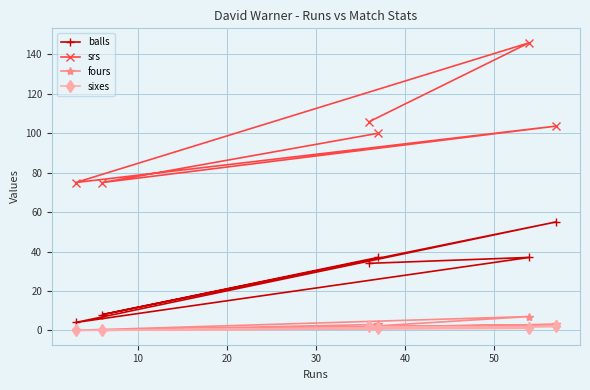

Rank the series by their maximum value, from lowest to highest.

sixes, fours, balls, srs